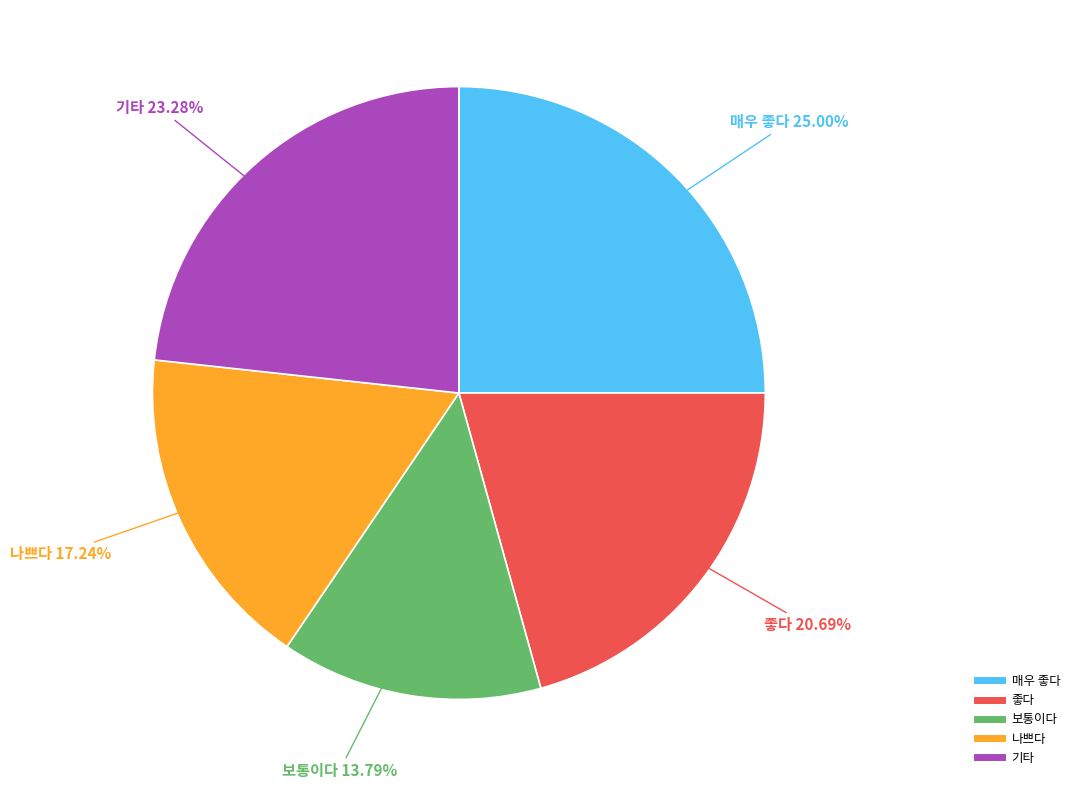

Rank the categories by value from highest to lowest.

매우 좋다, 기타, 좋다, 나쁘다, 보통이다